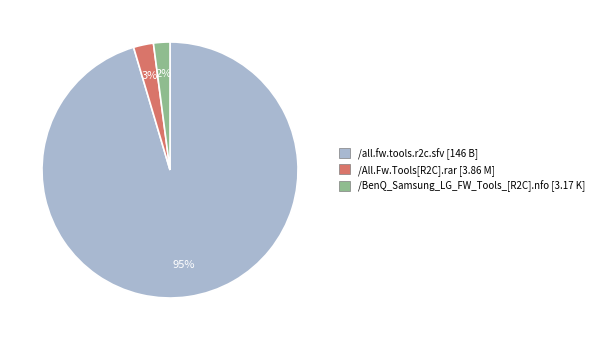

Which category has the biggest portion of the pie?

/all.fw.tools.r2c.sfv